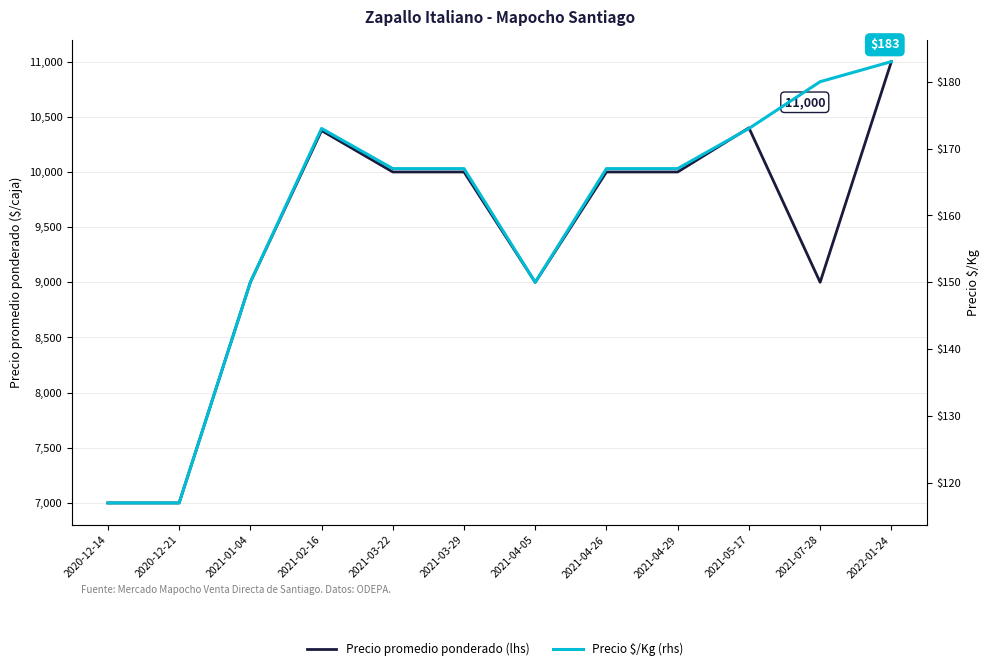

At which label does Precio promedio ponderado (lhs) reach its minimum?

2020-12-14